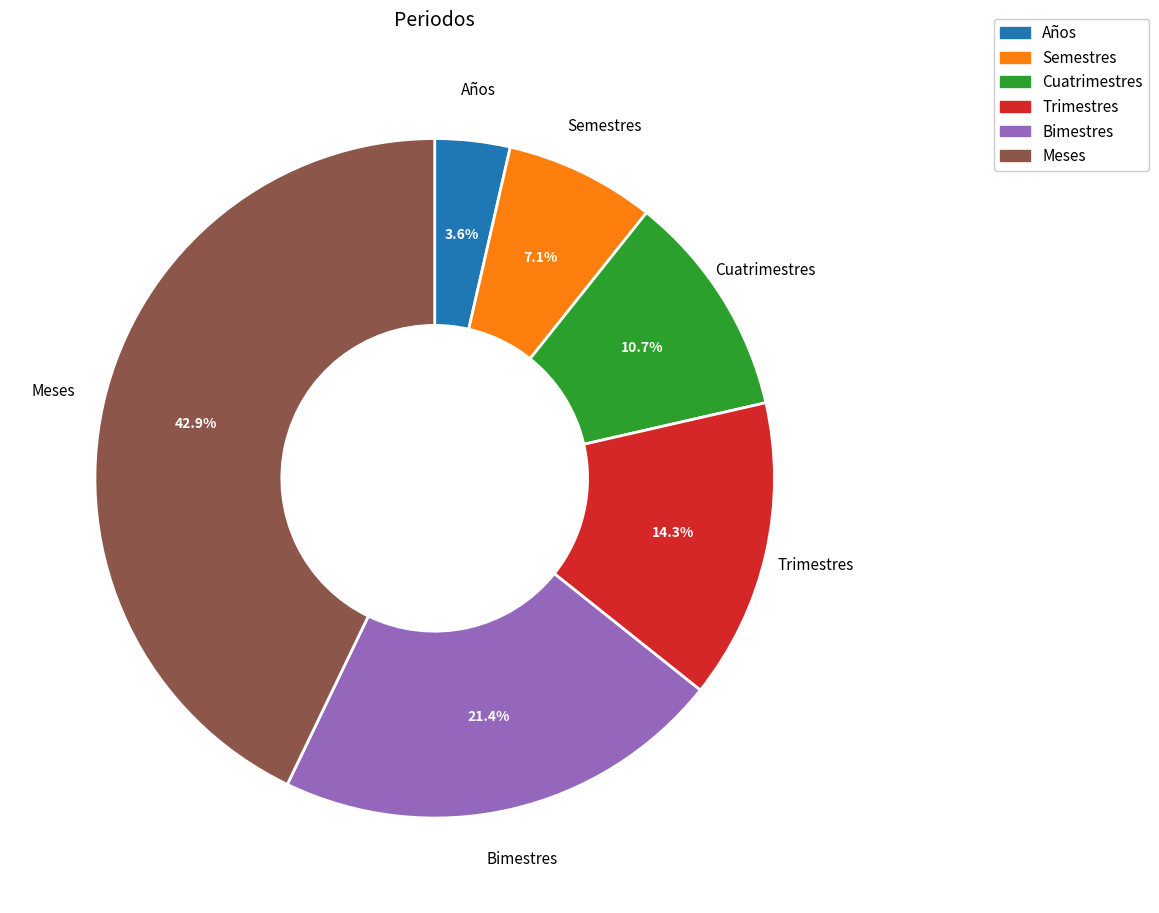

How many segments does this pie chart have?

6